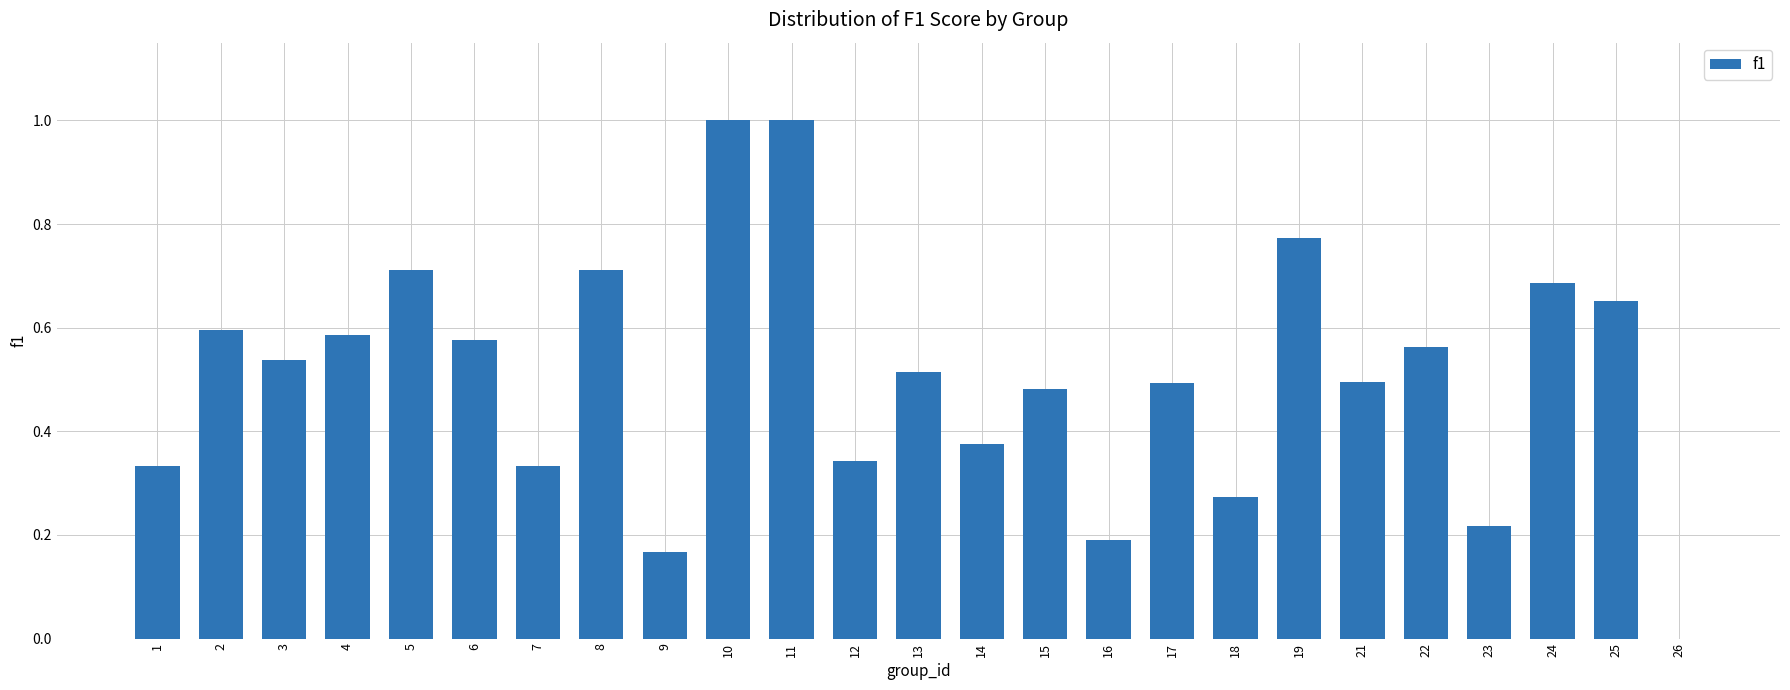

What is the sum of all values?

12.6